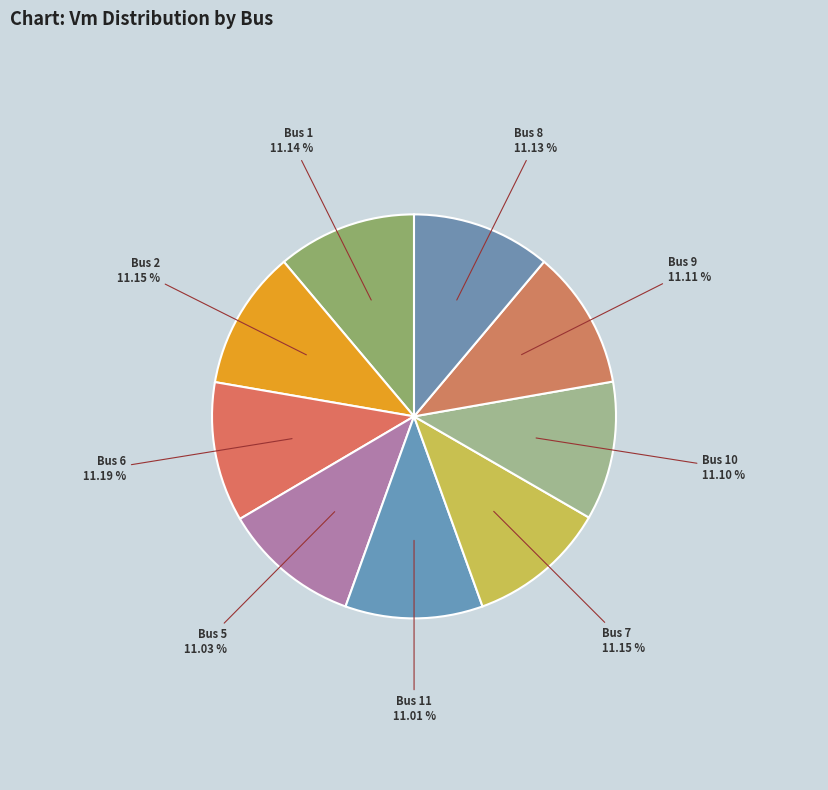

Rank the categories by value from highest to lowest.

6, 7, 2, 1, 8, 9, 10, 5, 11